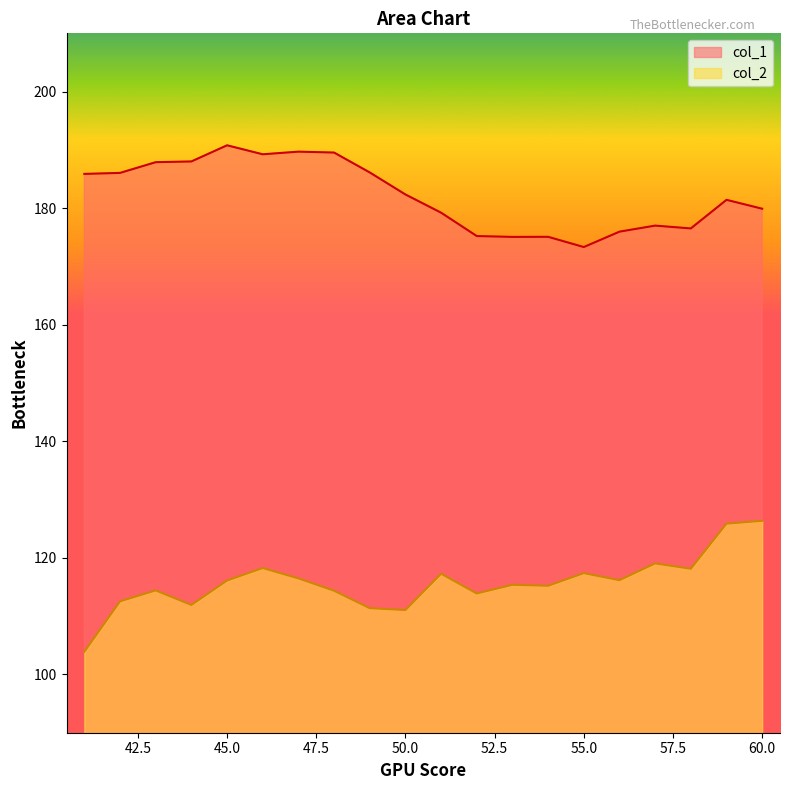

Rank the series by their average value, from highest to lowest.

col_1, col_2